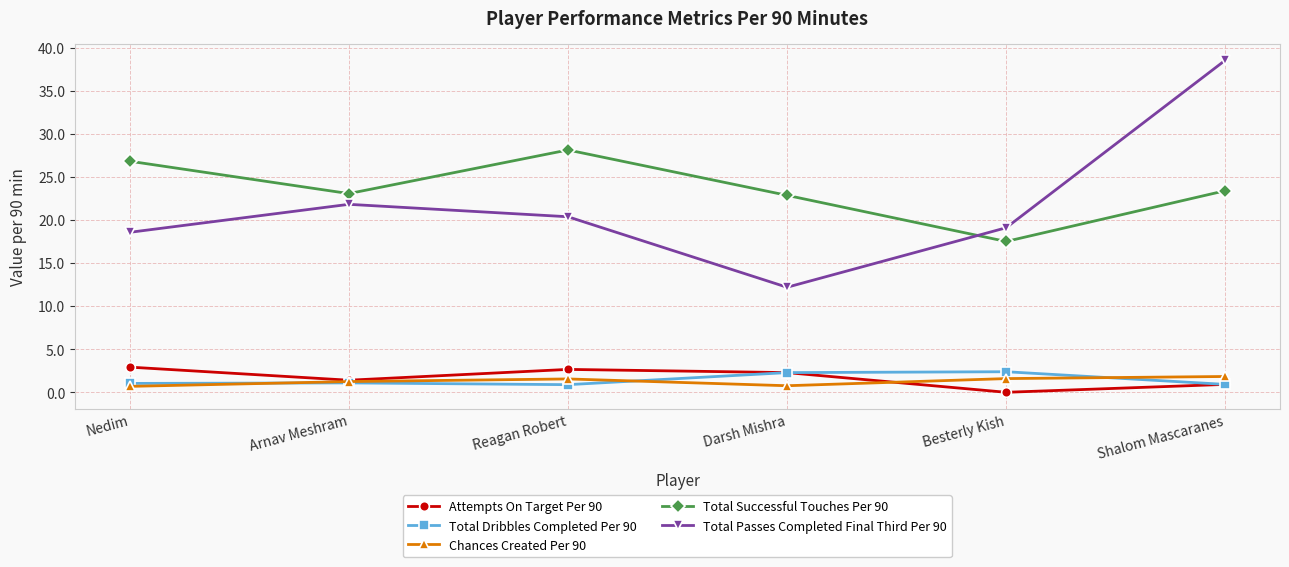

What is the label of the 2nd point from the left?

Arnav Meshram